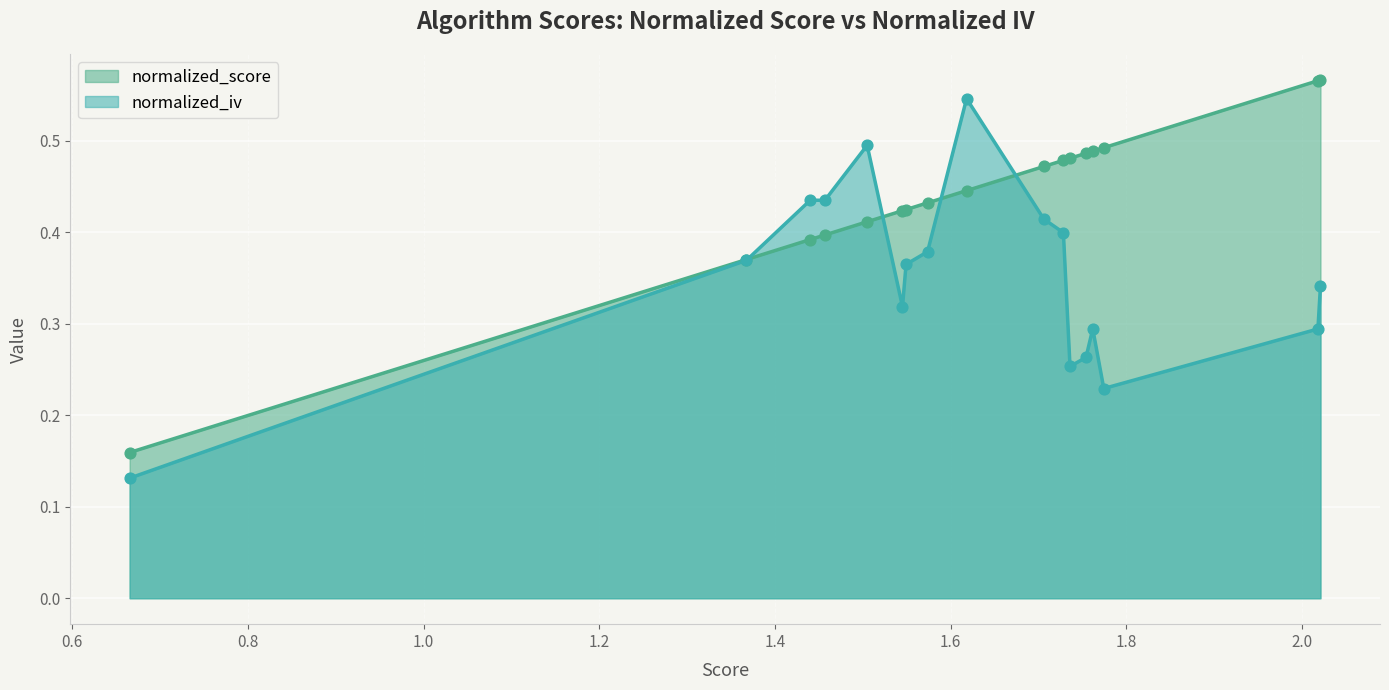

Which series has the largest total across all categories?

normalized_score